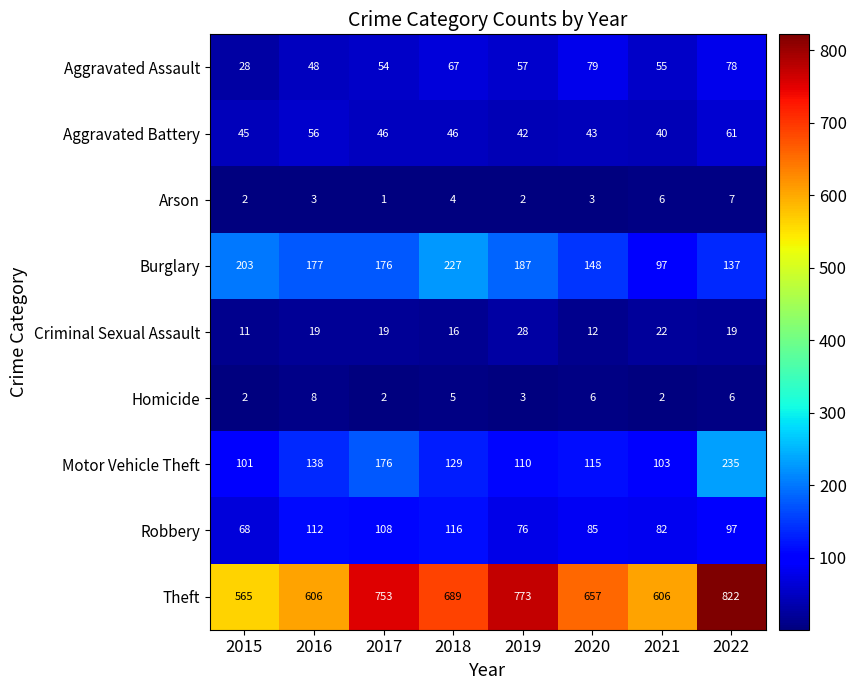

How many categories are shown in the chart?

8